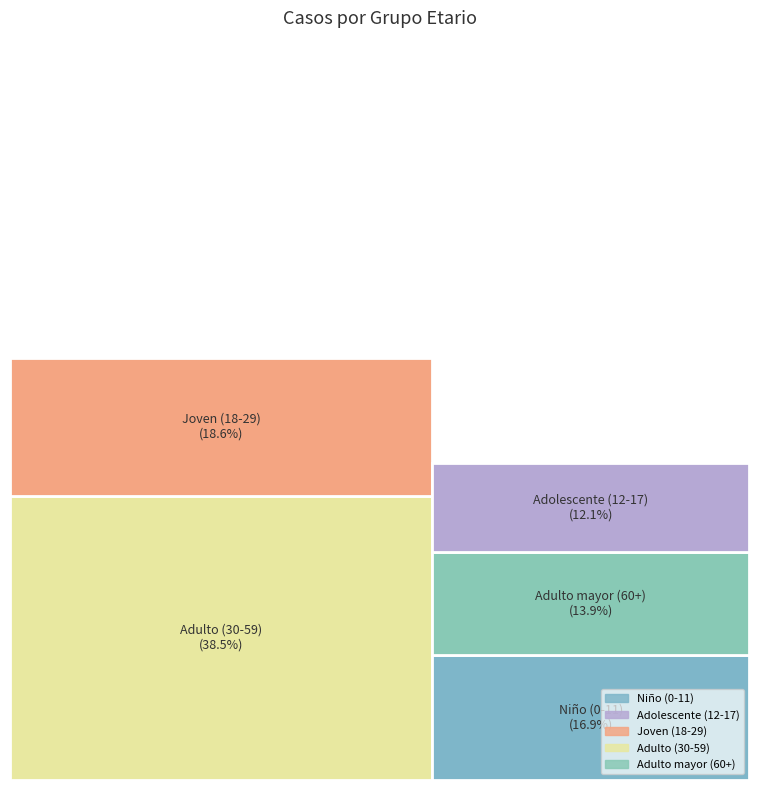

Between Joven (18-29) and Adulto mayor (60+), which is larger?

Joven (18-29)